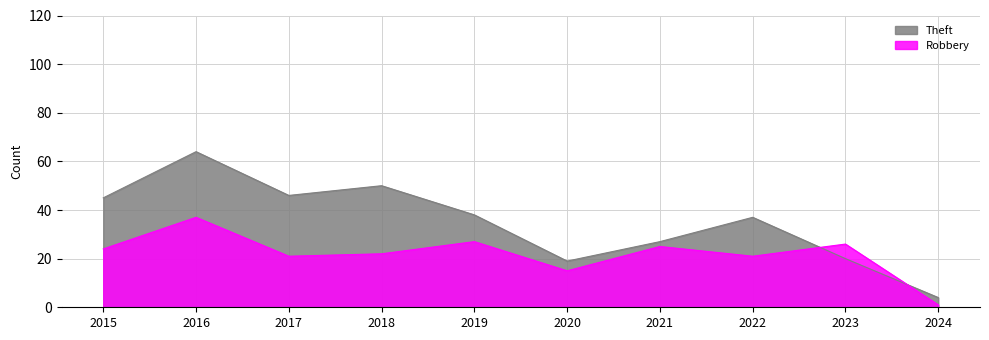

Count the number of categories in the chart.

10